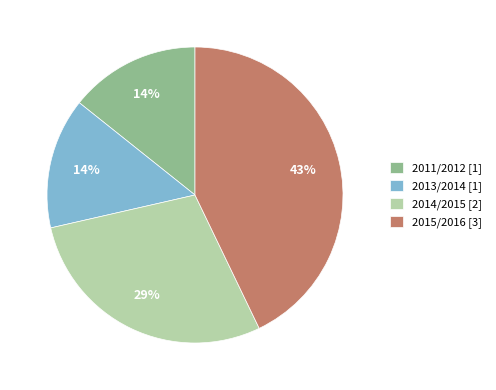

Does 2014/2015 [2] represent more than half of the total?

No